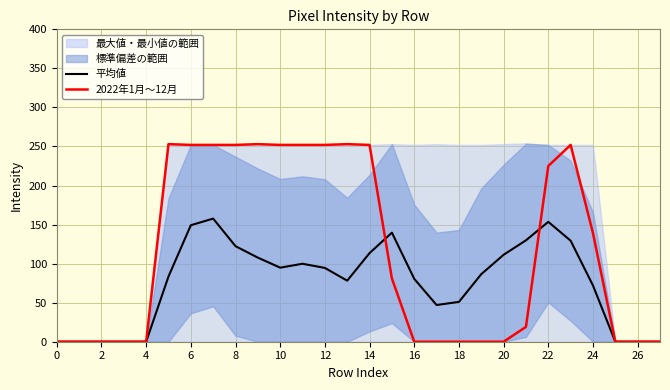

The value of 2022年1月～12月 at 16 is 0.0. True or false?

True